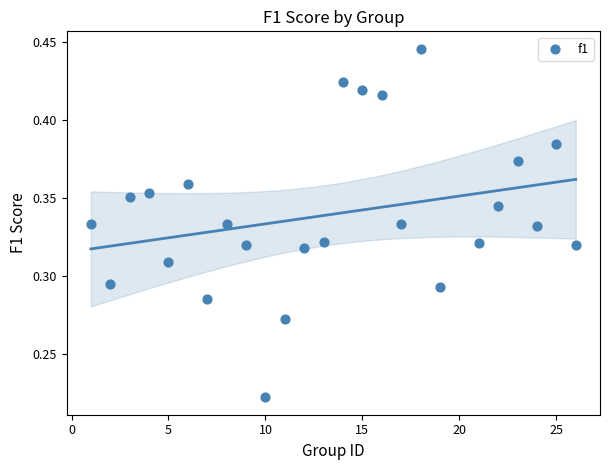

What is the range of X values (max minus min)?

25.0